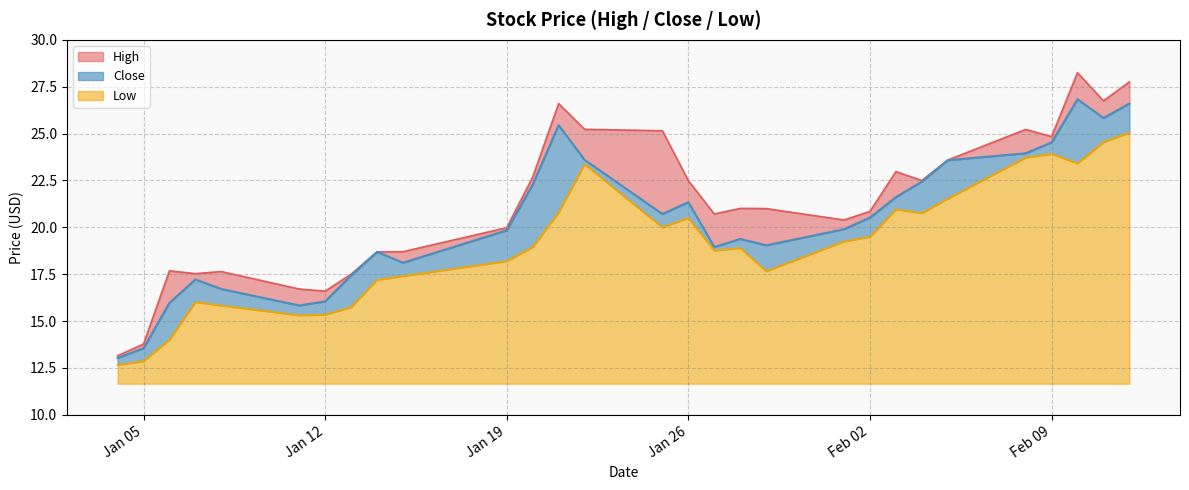

What is the minimum value for Low?

1.0